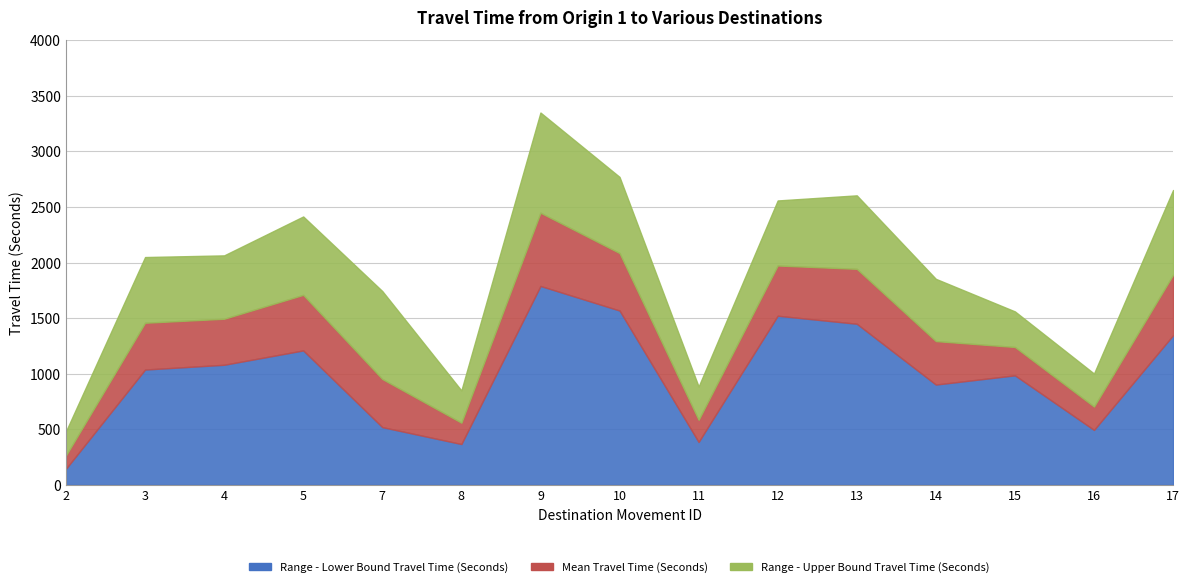

What is the difference between the maximum and minimum values in the Range - Lower Bound Travel Time (Seconds) series?

1644